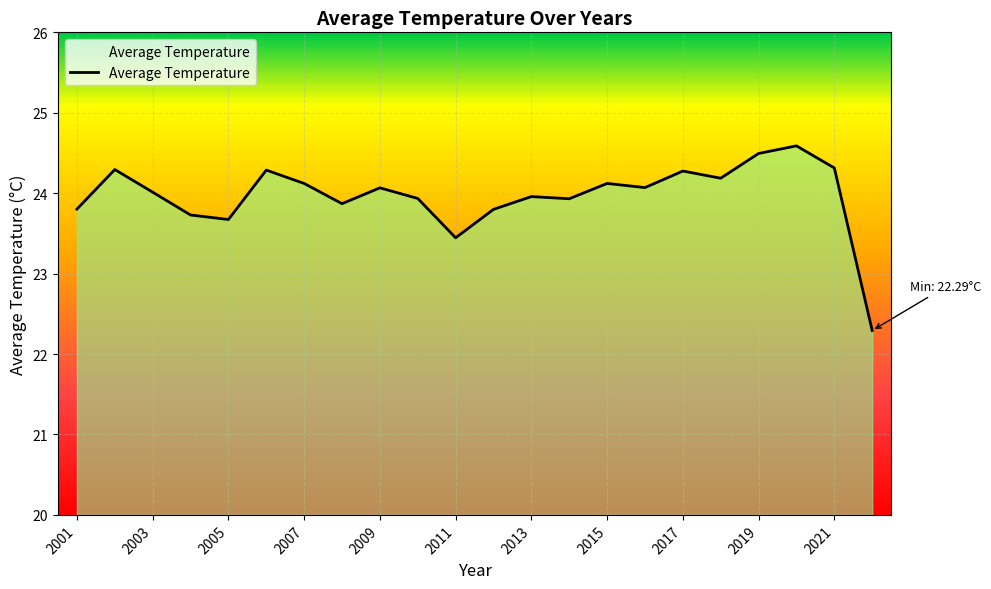

What is the smallest value displayed?

22.3